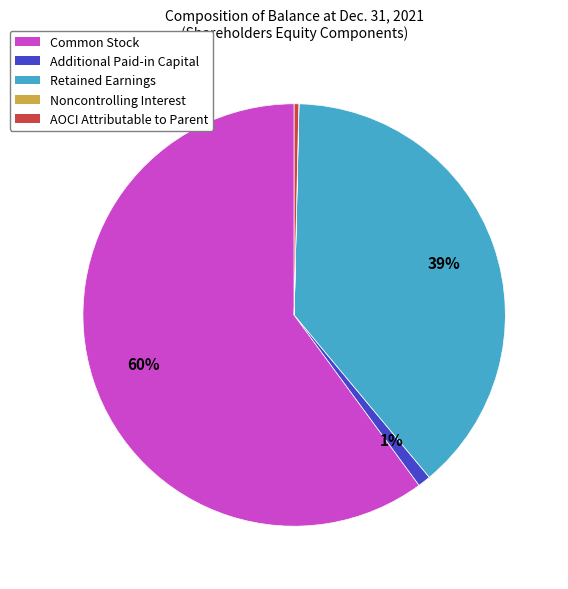

Is it true that AOCI Attributable to Parent is 15% of the pie?

False